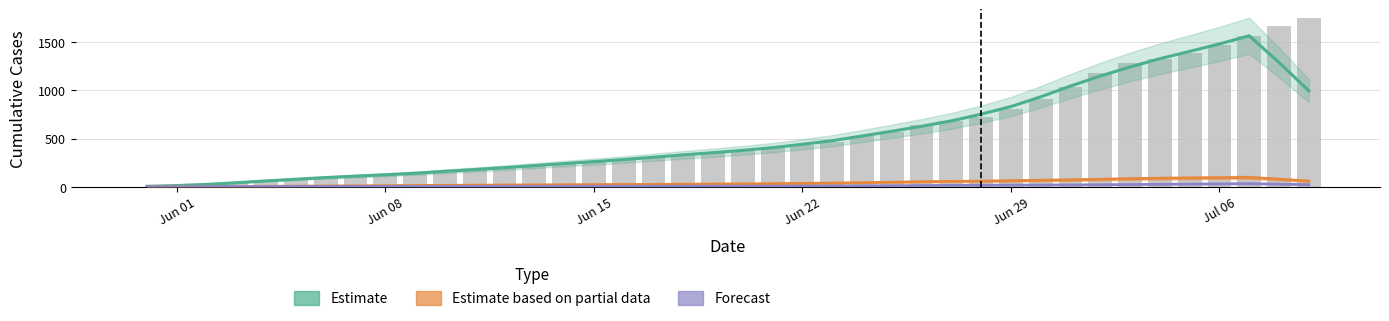

What is the value of the CH (total) bar at the 10th from the left?

136.0